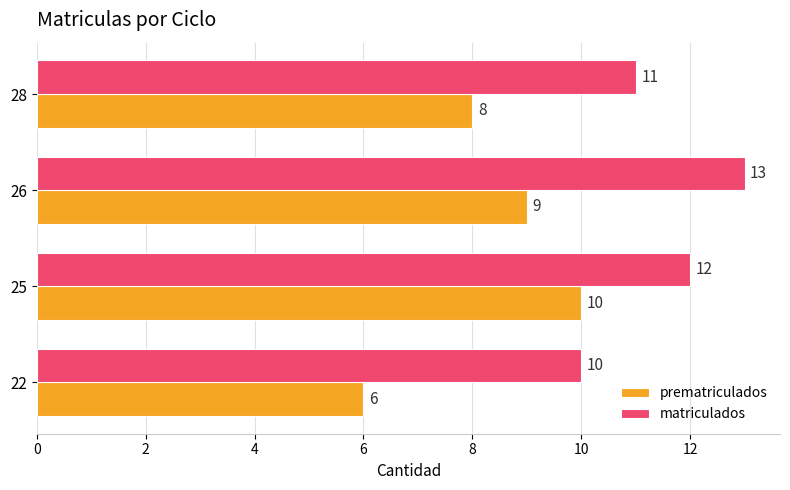

Count the number of categories in the chart.

4